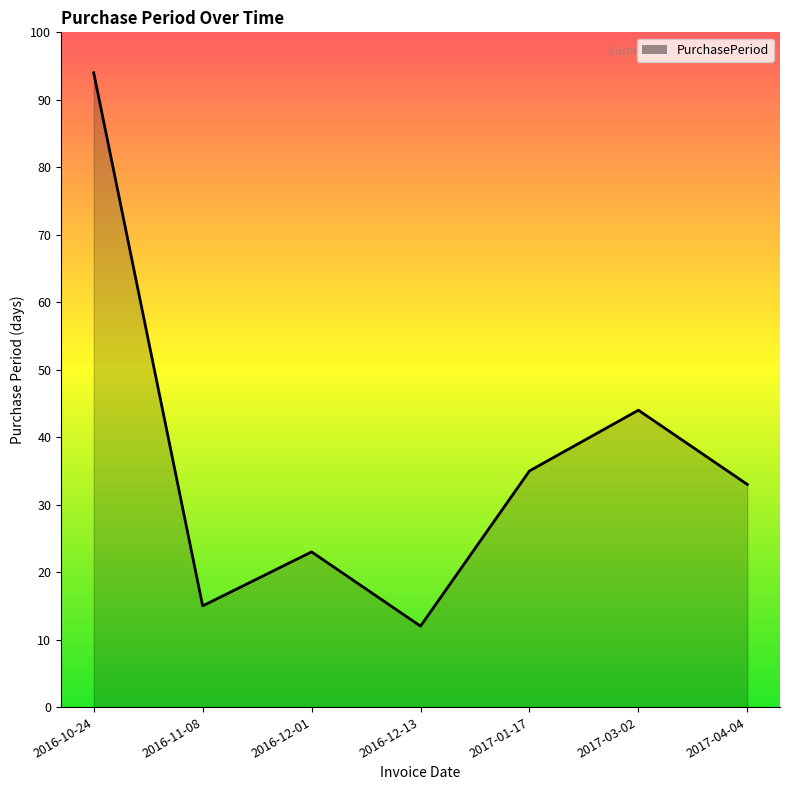

Does the chart display data point markers on the line(s)?

No